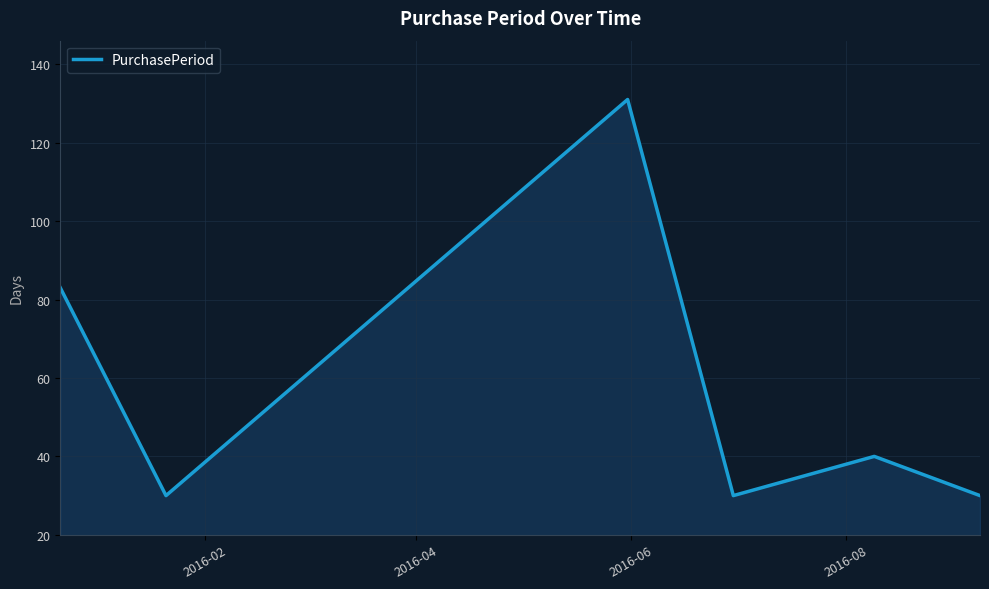

True or false: there are more than 1 points higher than both neighbors.

True